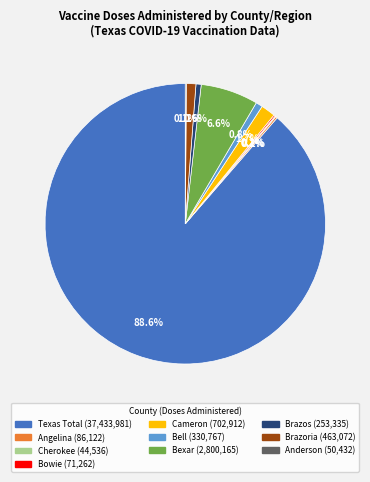

Which category accounts for the majority?

Texas Total